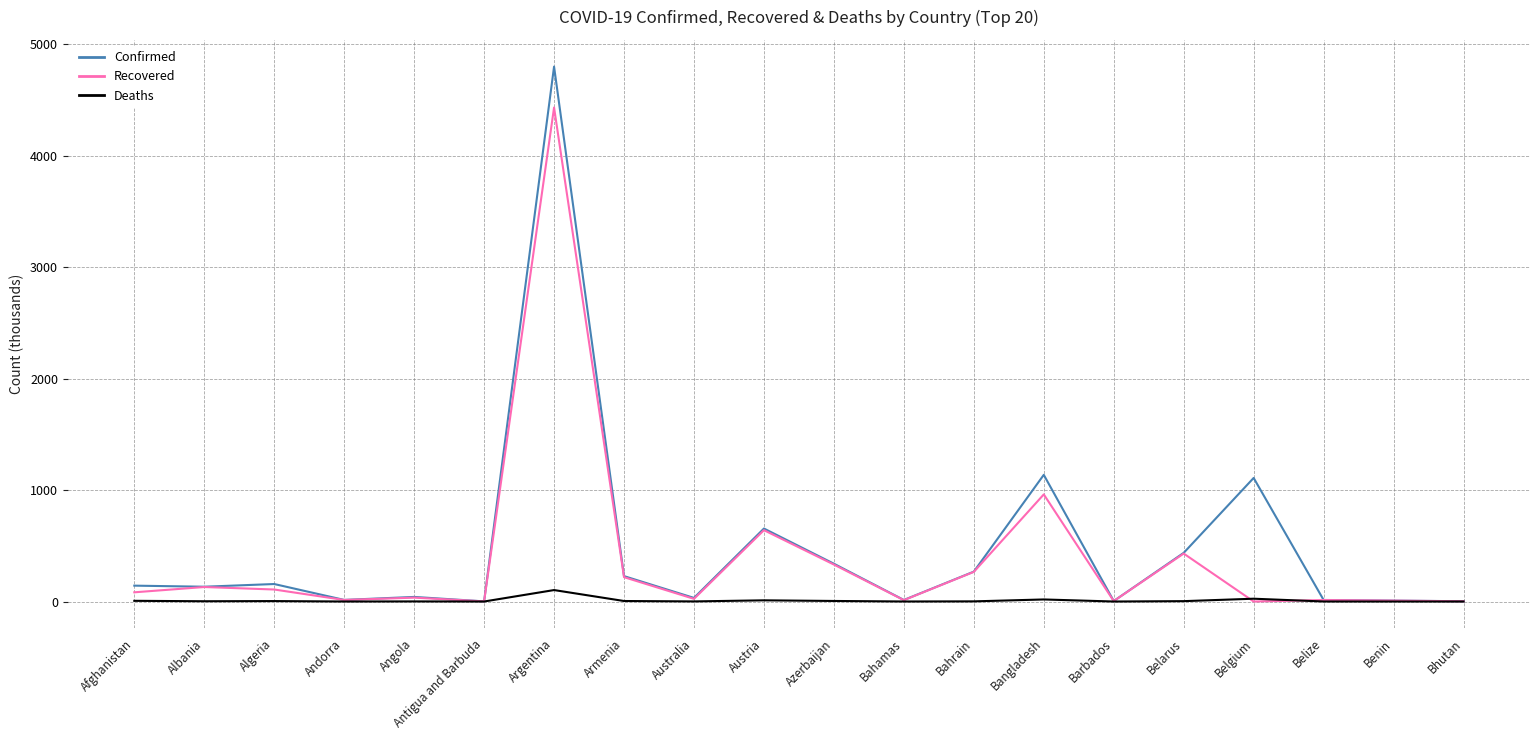

At which category is the sum across all series the highest?

Argentina